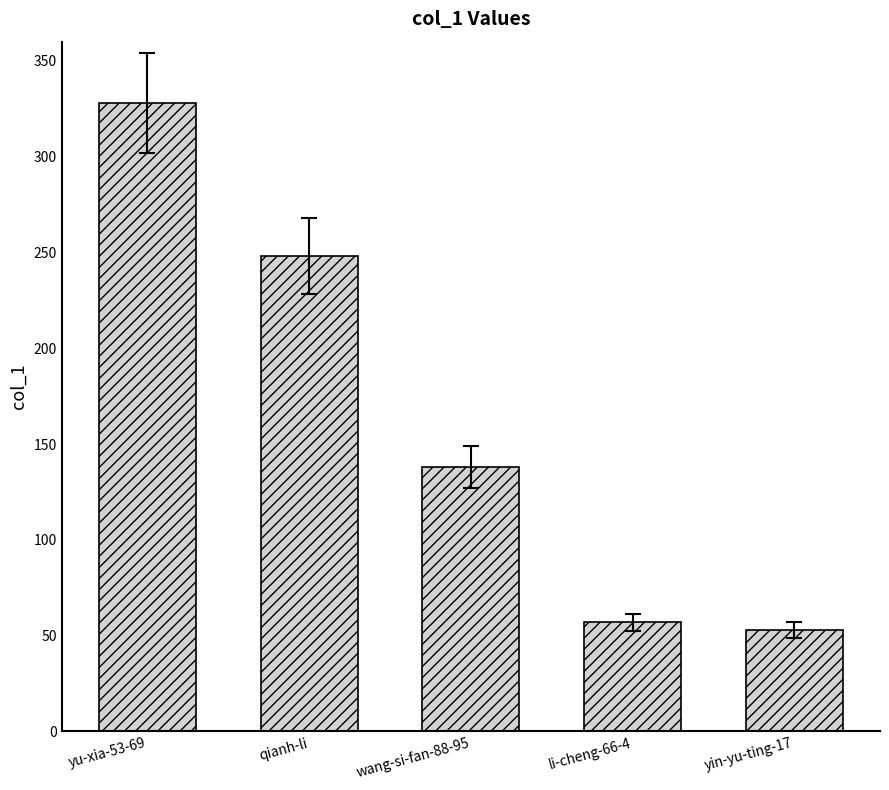

What is the label of the 5th bar from the right?

yu-xia-53-69